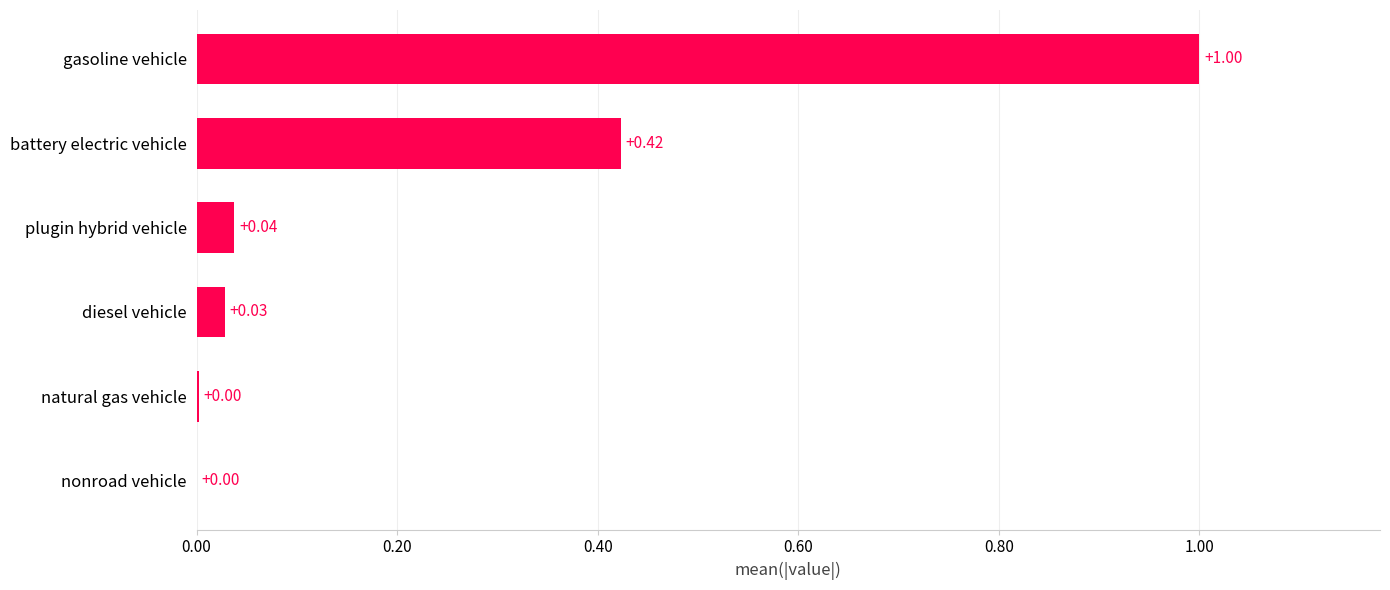

Which has a higher value, plugin hybrid vehicle or gasoline vehicle?

gasoline vehicle